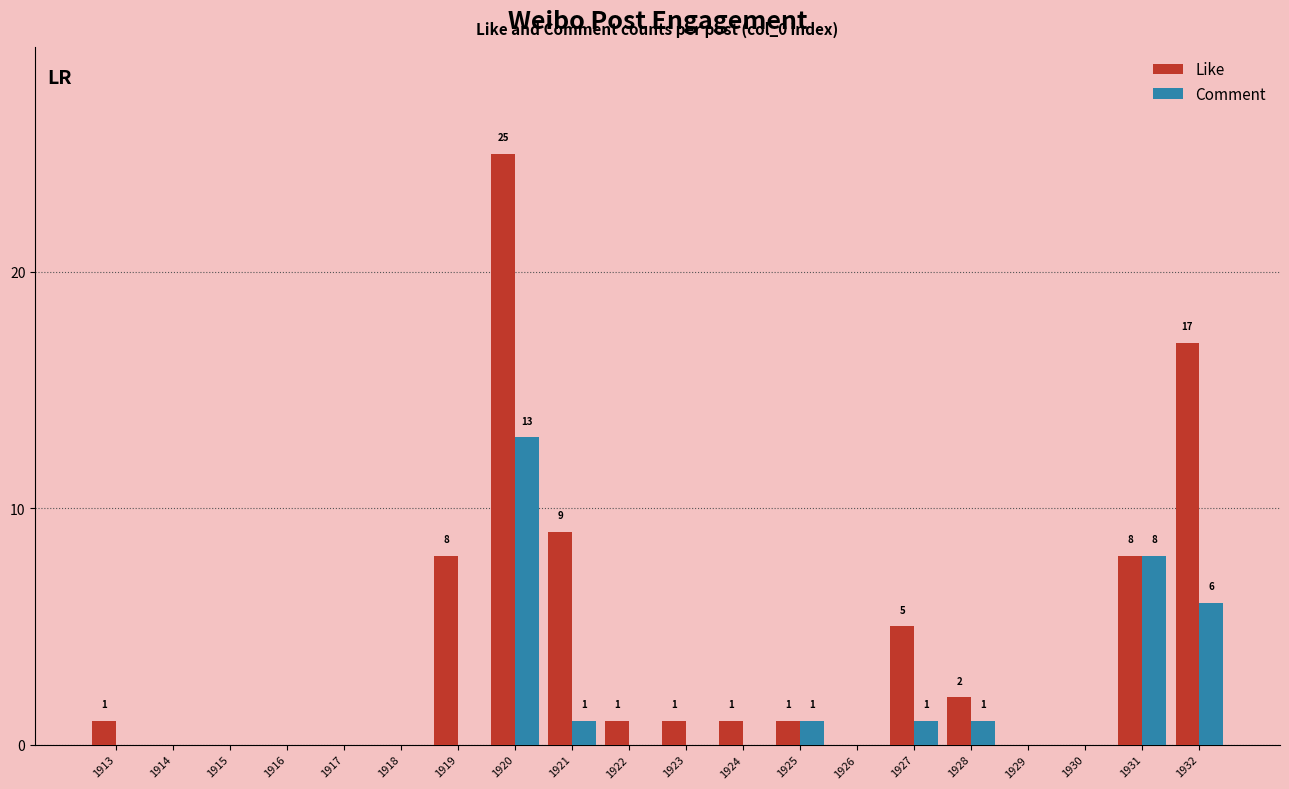

Reading right to left, what are all the values shown in this chart?

Like: 1932=17	1931=8	1930=0	1929=0	1928=2	1927=5	1926=0	1925=1	1924=1	1923=1	1922=1	1921=9	1920=25	1919=8	1918=0	1917=0	1916=0	1915=0	1914=0	1913=1
Comment: 1932=6	1931=8	1930=0	1929=0	1928=1	1927=1	1926=0	1925=1	1924=0	1923=0	1922=0	1921=1	1920=13	1919=0	1918=0	1917=0	1916=0	1915=0	1914=0	1913=0